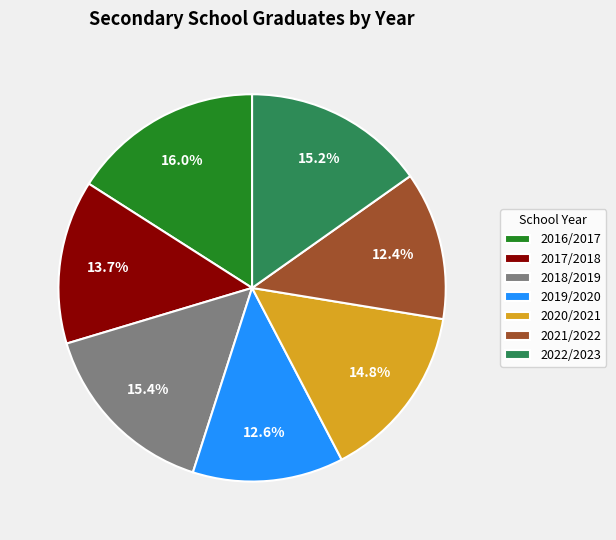

Combined, what portion of the pie is 2020/2021 and 2018/2019?

30.2%